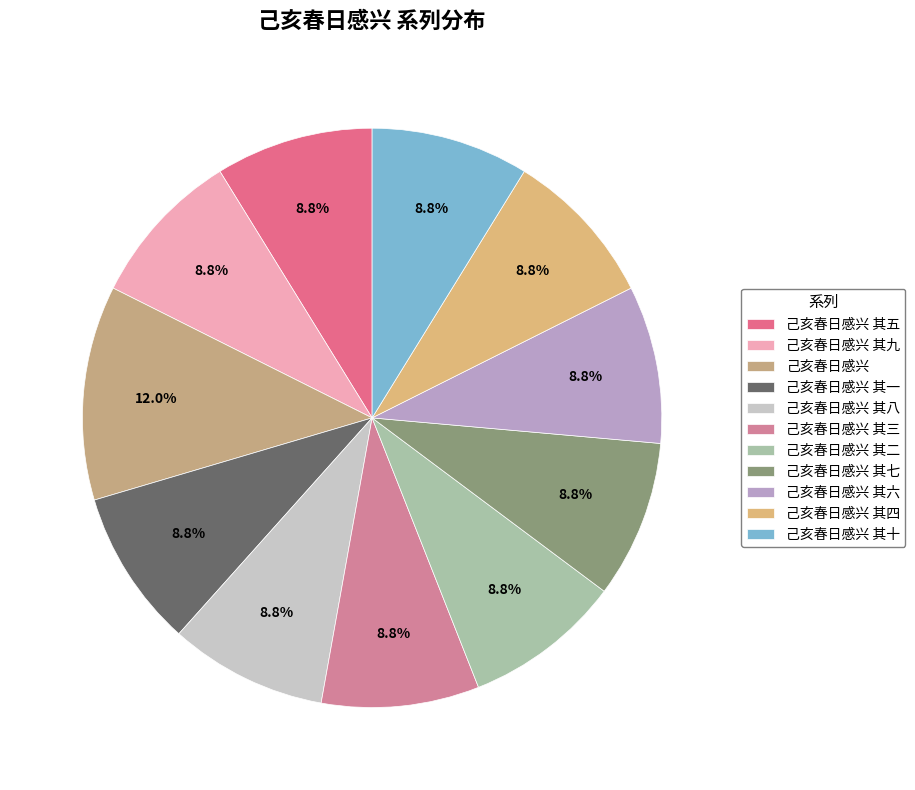

True or false: 己亥春日感兴 其一 accounts for 9% of the total.

True